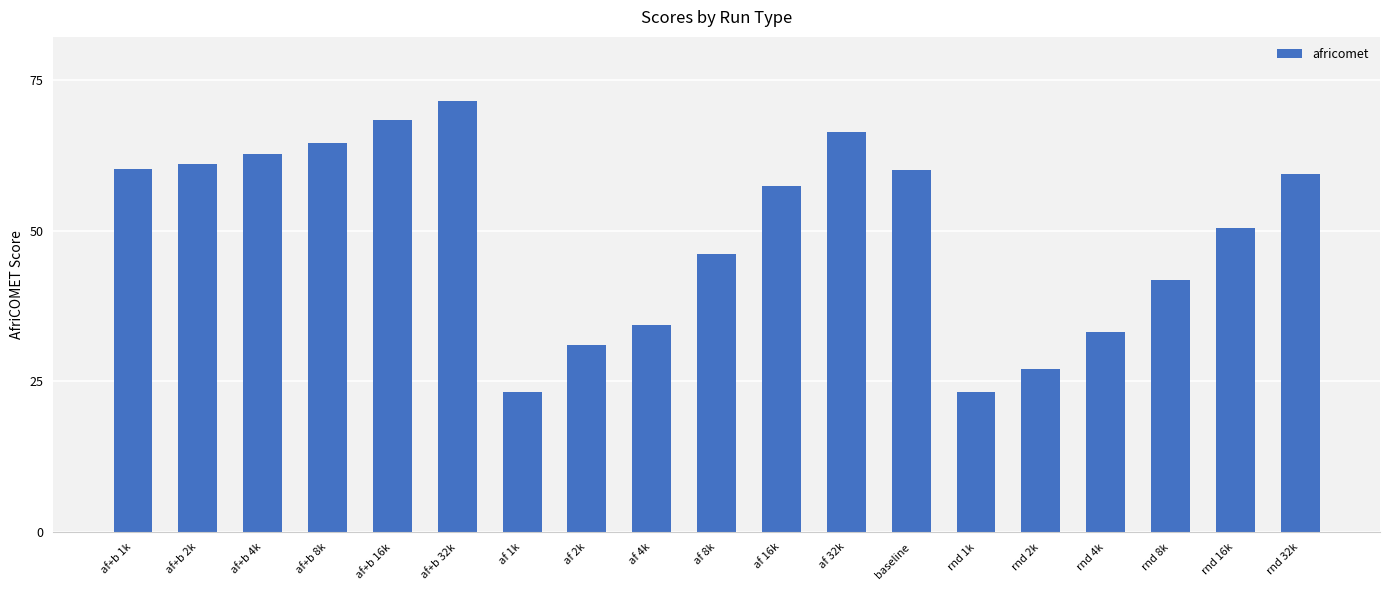

What is the change in value from af 8k to af 32k?

+20.2